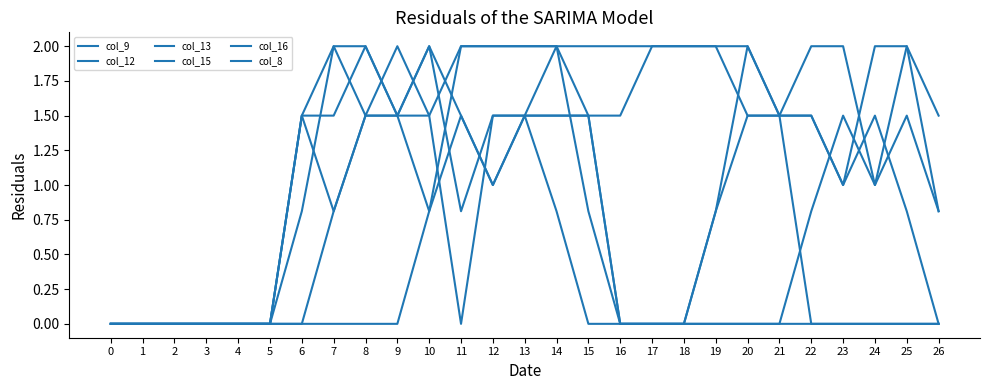

Does the chart have visible grid lines?

No